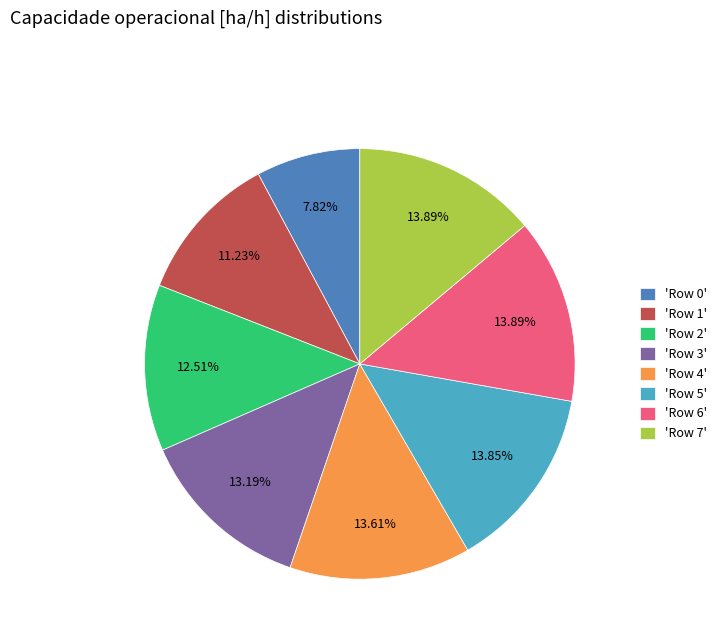

Between 'Row 1' and 'Row 7', which is larger?

'Row 7'